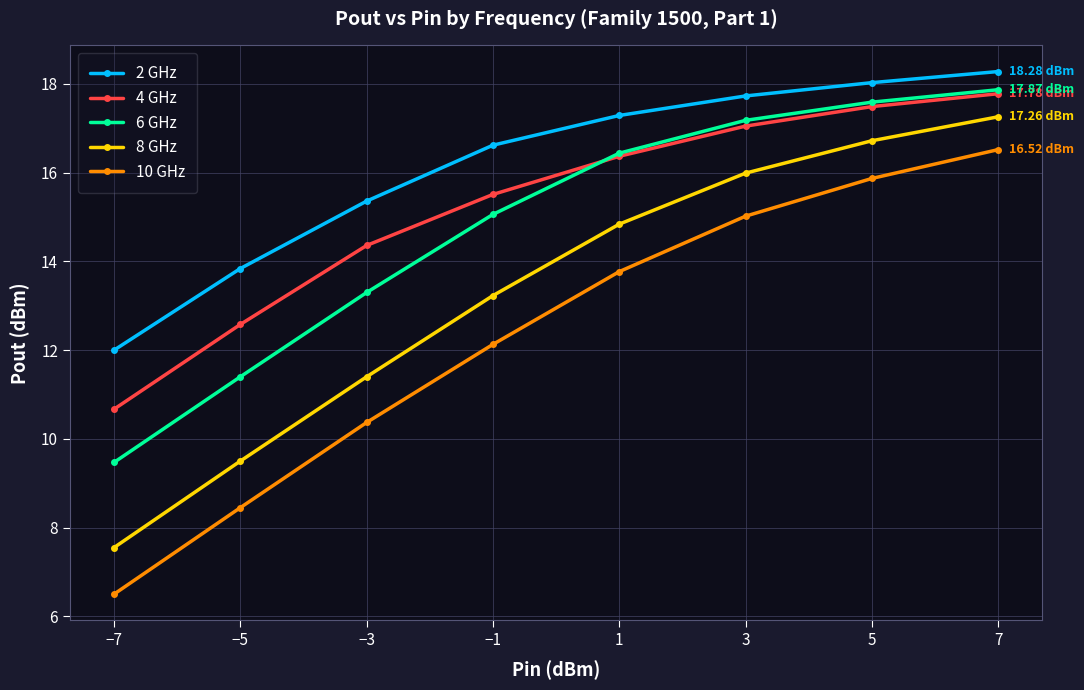

True or false: 6 GHz and 8 GHz cross at least once.

False